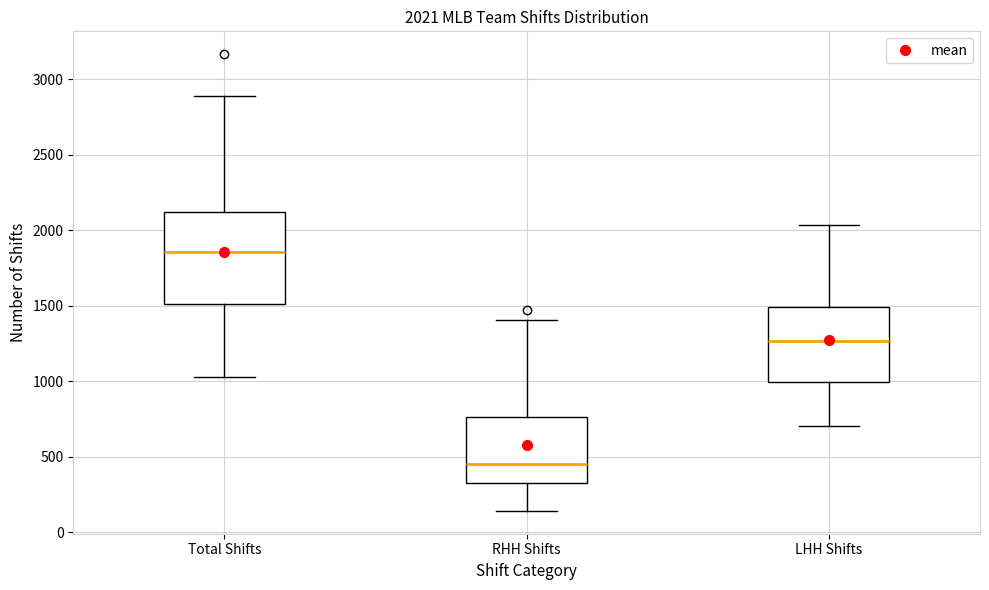

Comparing the boxes themselves (not the whiskers), which one is the tallest?

Total Shifts